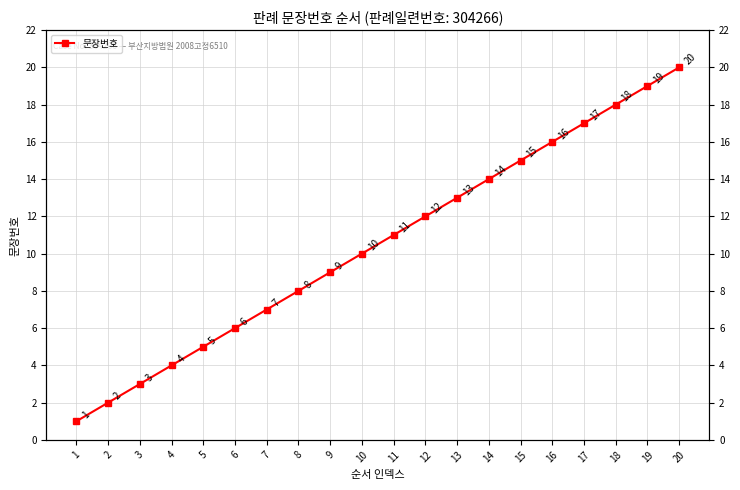

What is the difference between the maximum and second lowest values?

18